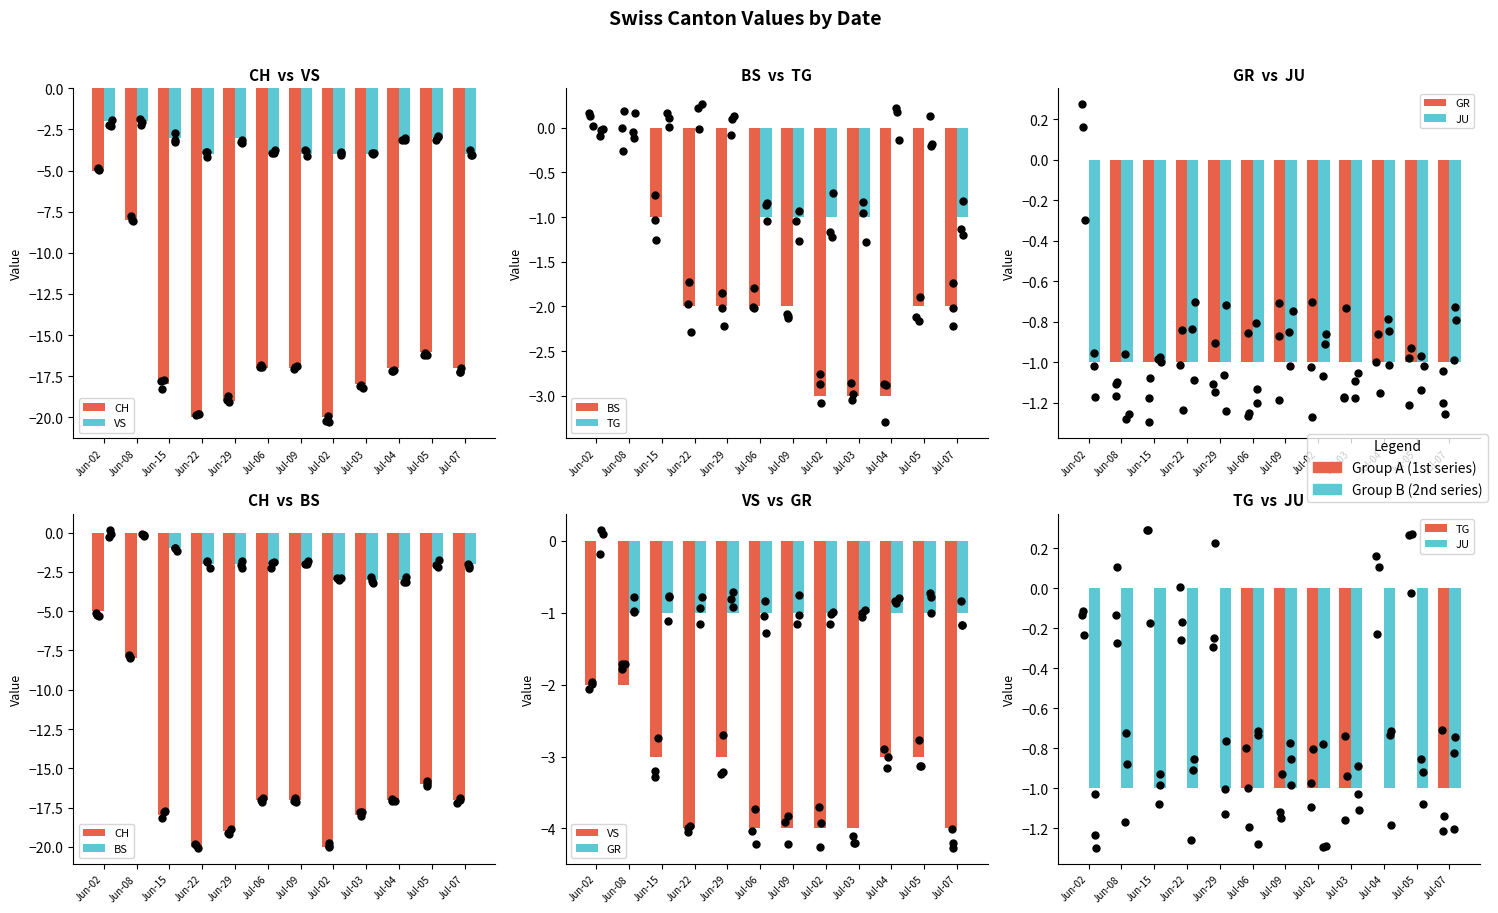

At how many categories does at least one series exceed -19?

12